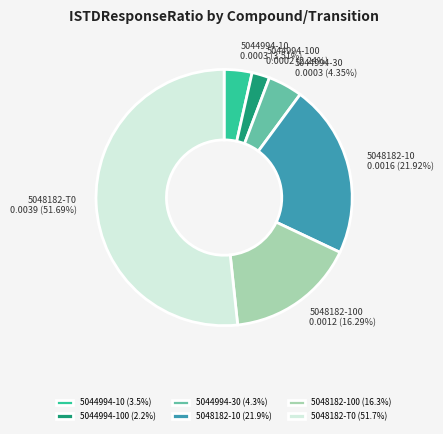

To the nearest percent, what is the average slice percentage?

17%